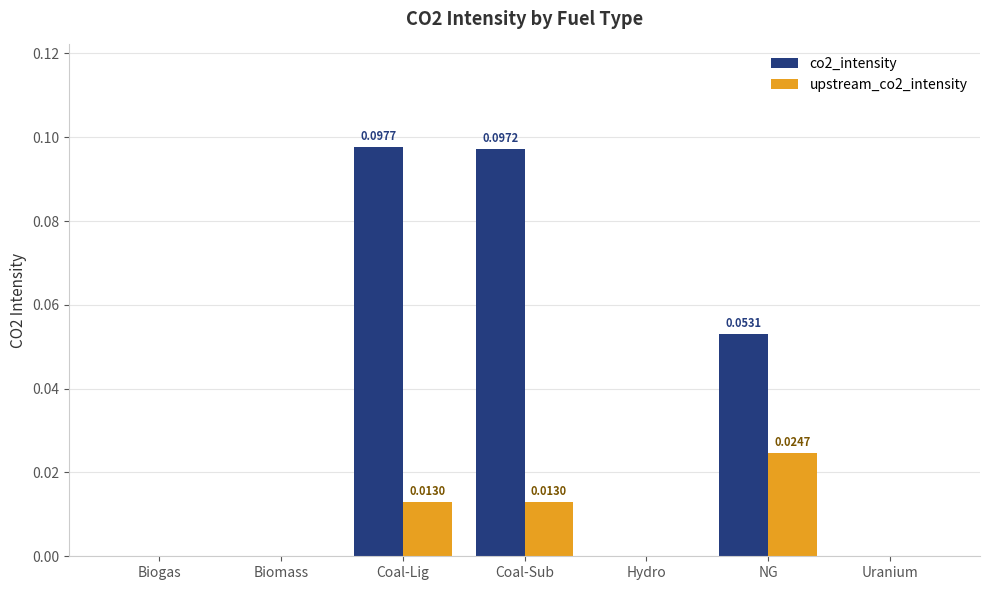

Between Biogas and NG, which series saw the biggest shift?

co2_intensity